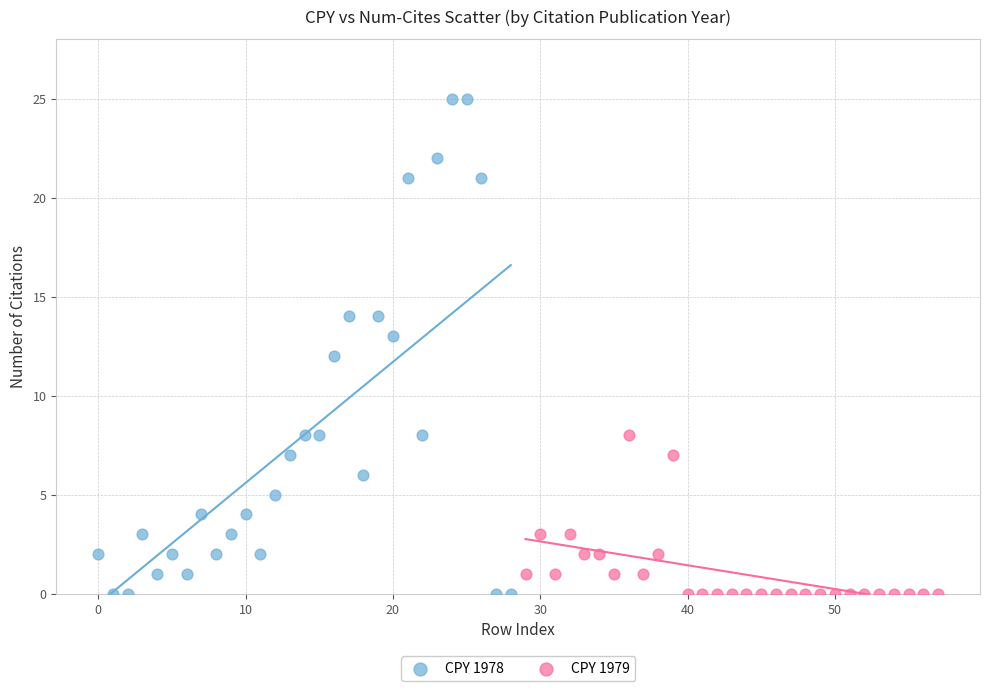

Which series reaches the maximum Y coordinate?

CPY 1978